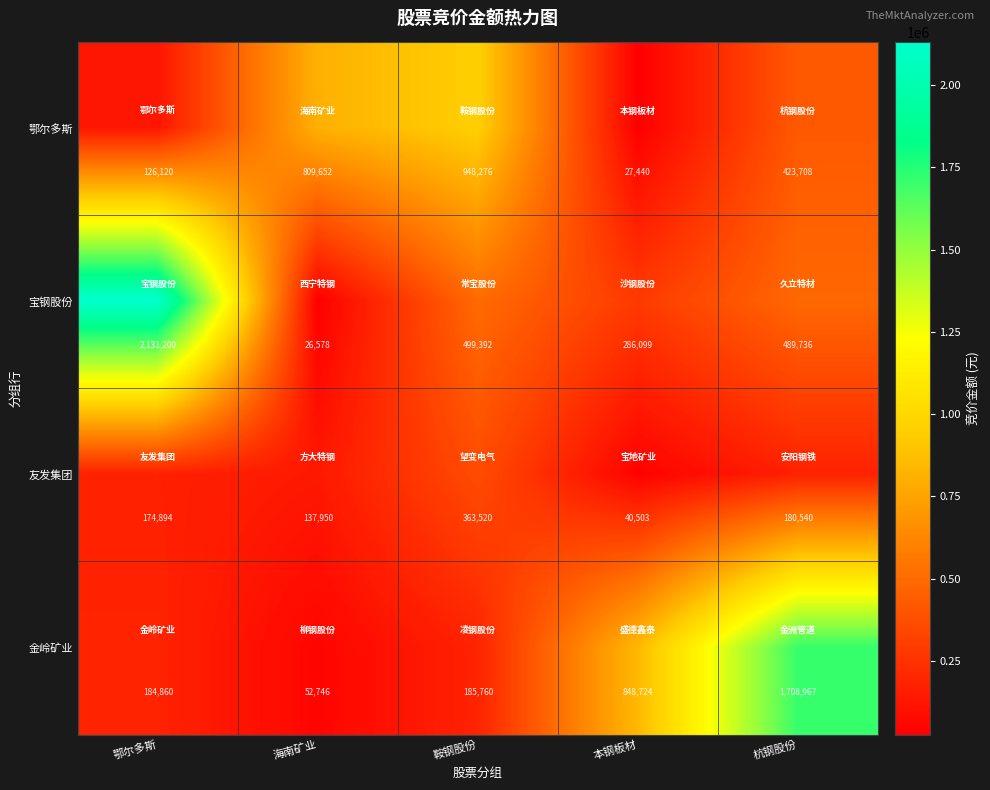

Which series changed the most between 海南矿业 and 杭钢股份?

金岭矿业